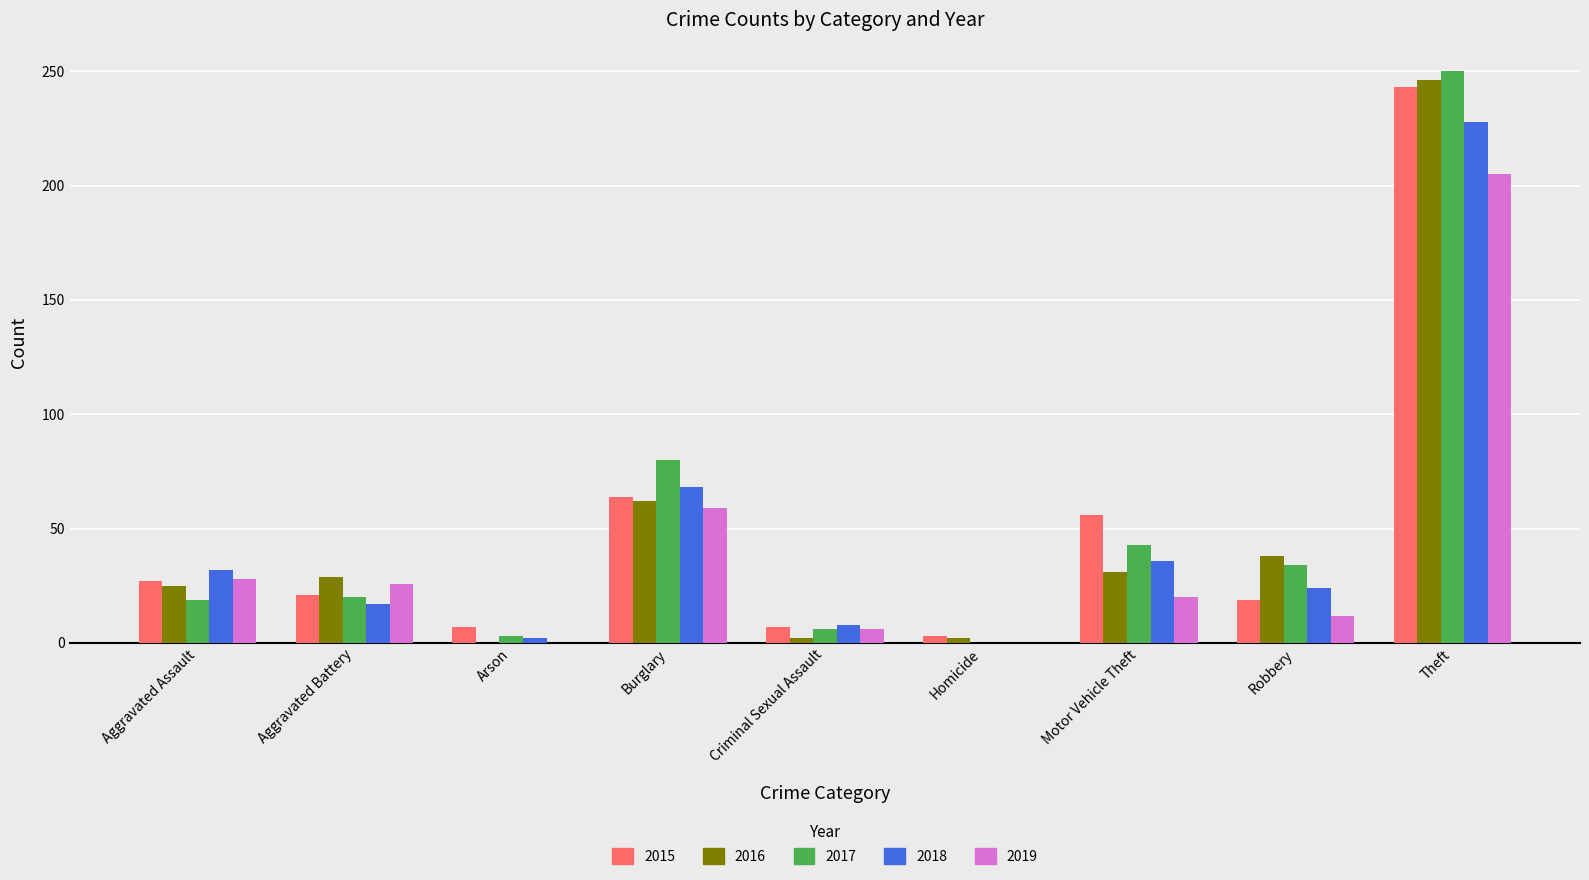

Which series has the widest spread of values?

2017